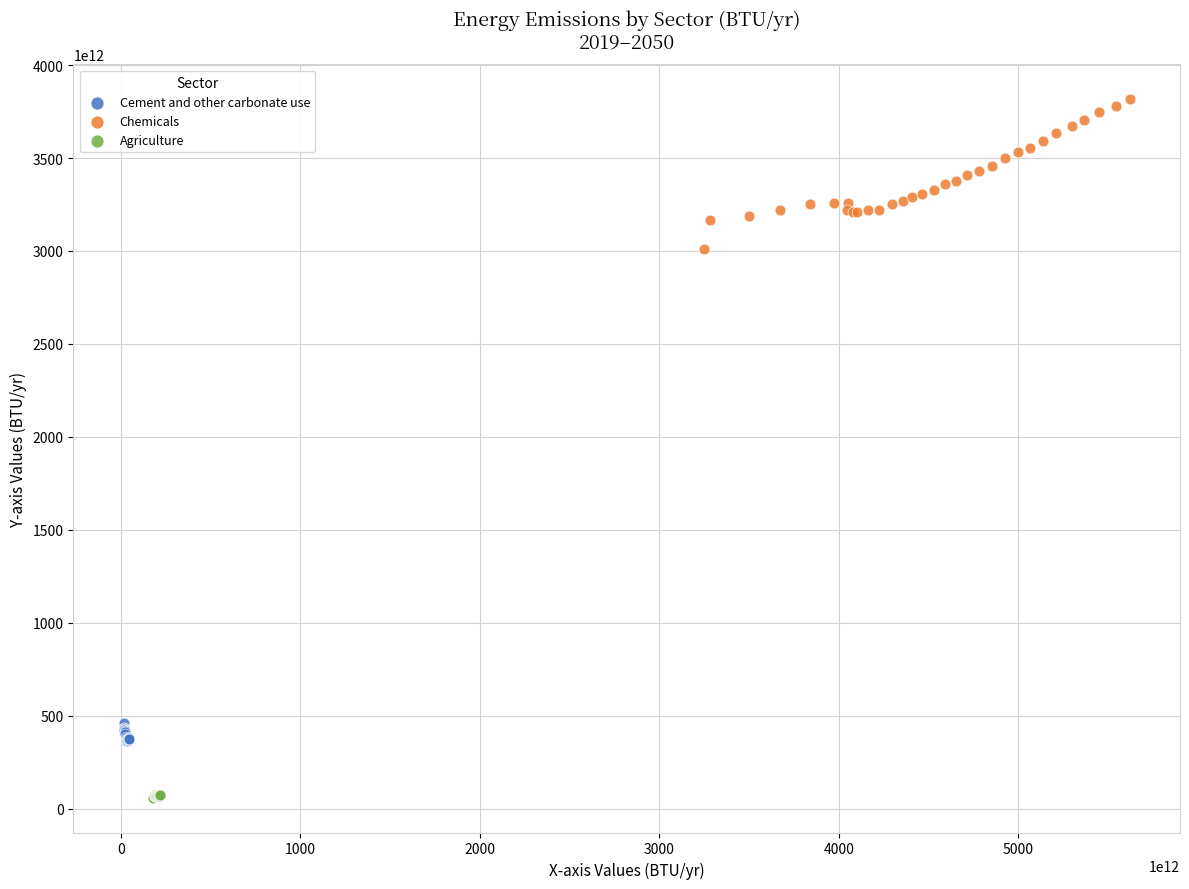

What are all the series names shown in the legend?

Cement and other carbonate use, Chemicals, Agriculture